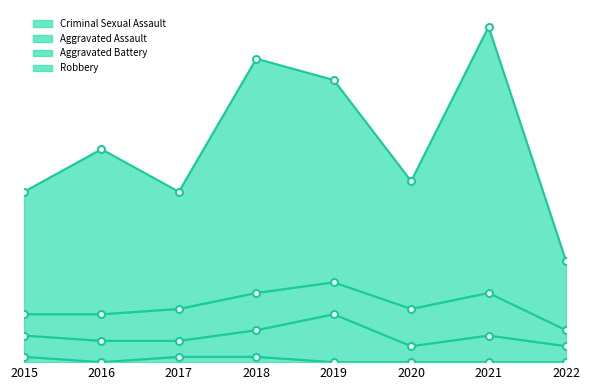

At which category is the sum across all series the highest?

2021